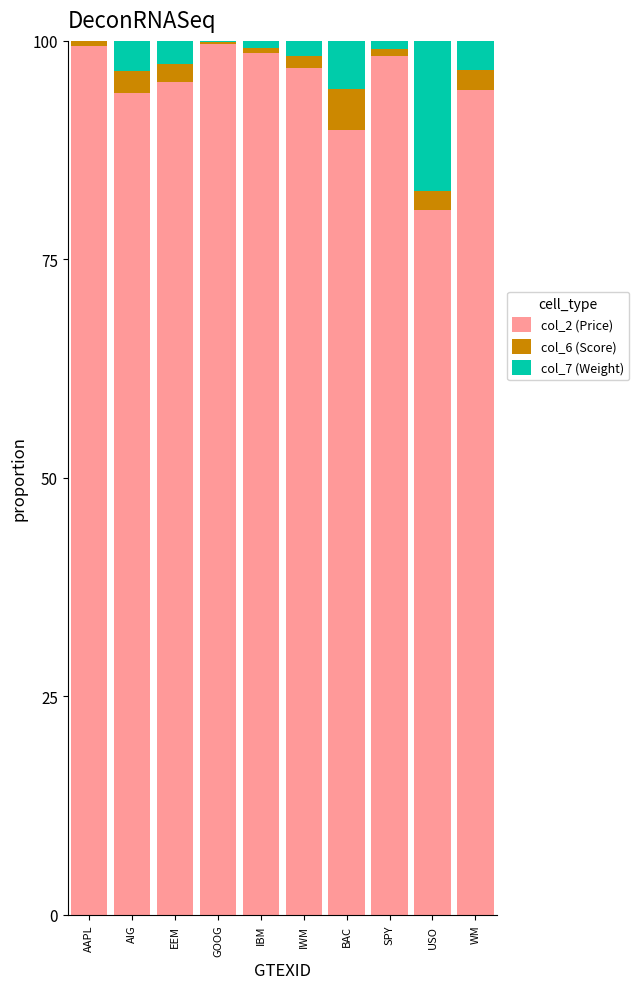

The value of col_2 (Price) at GOOG is 99.7. True or false?

True